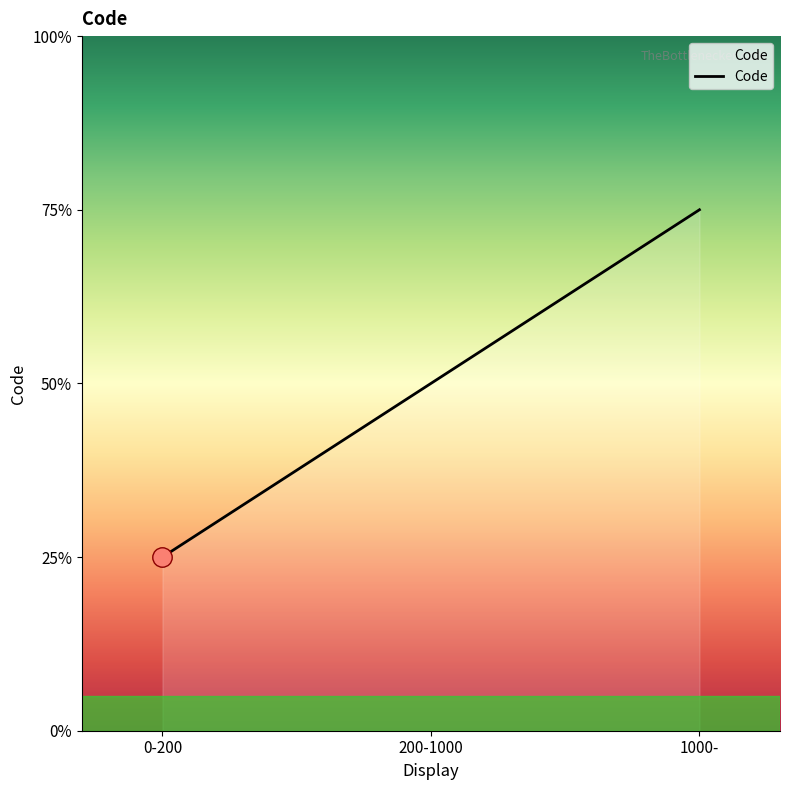

Rank the categories by value from highest to lowest.

1000-, 200-1000, 0-200